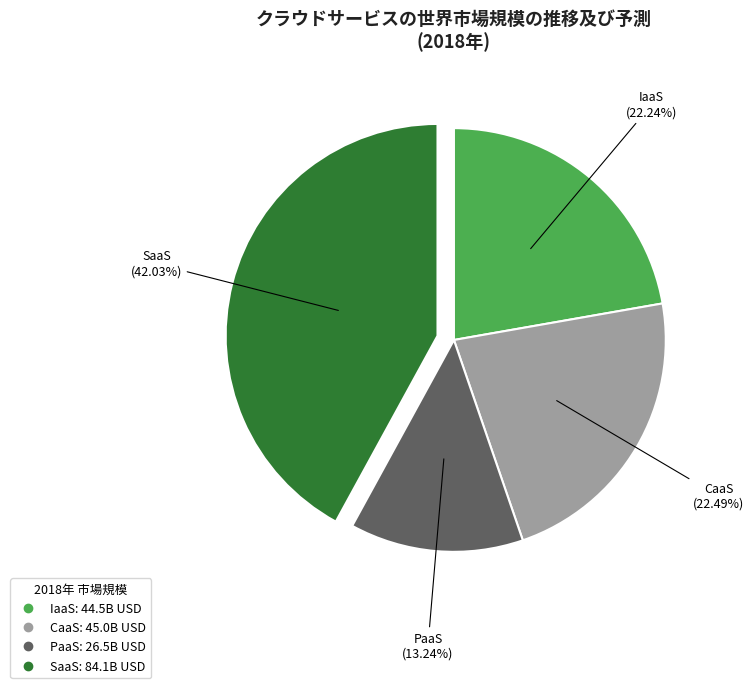

To the nearest percent, what is the difference between the largest and smallest slice percentages?

29%